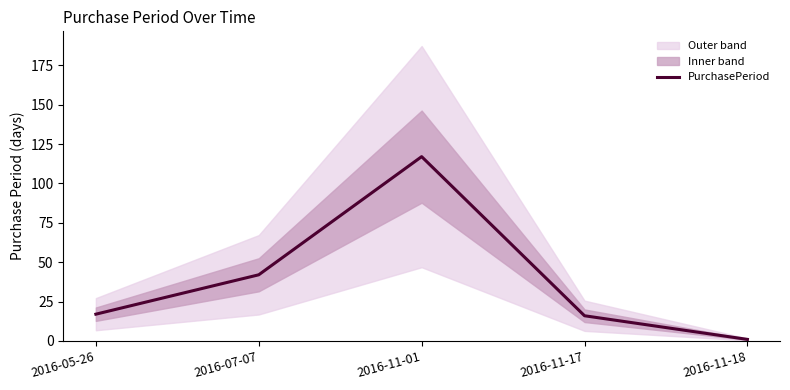

What is the label of the 1st point from the right?

2016-11-18